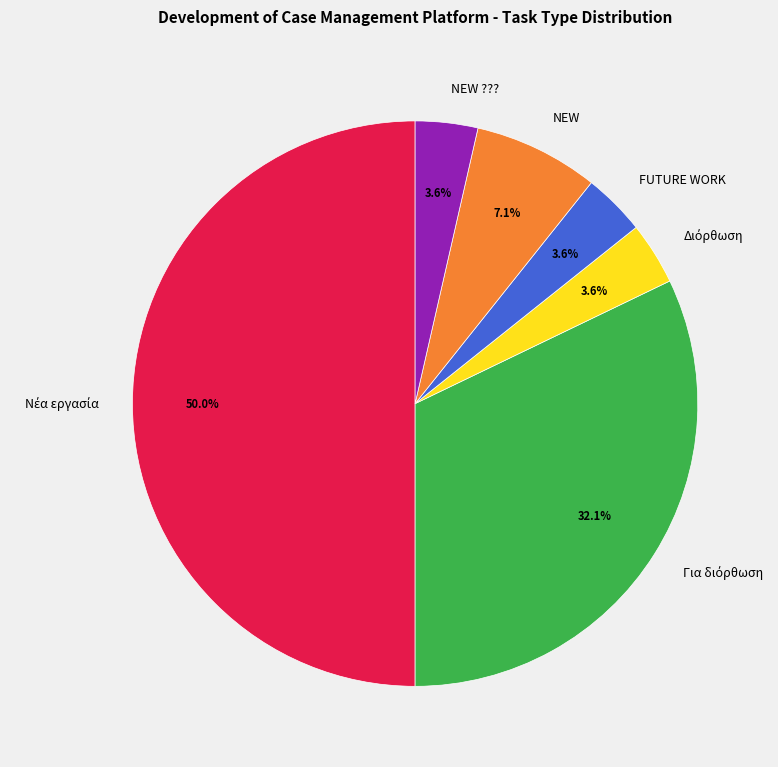

Do FUTURE WORK and NEW together represent more than half of the pie?

No